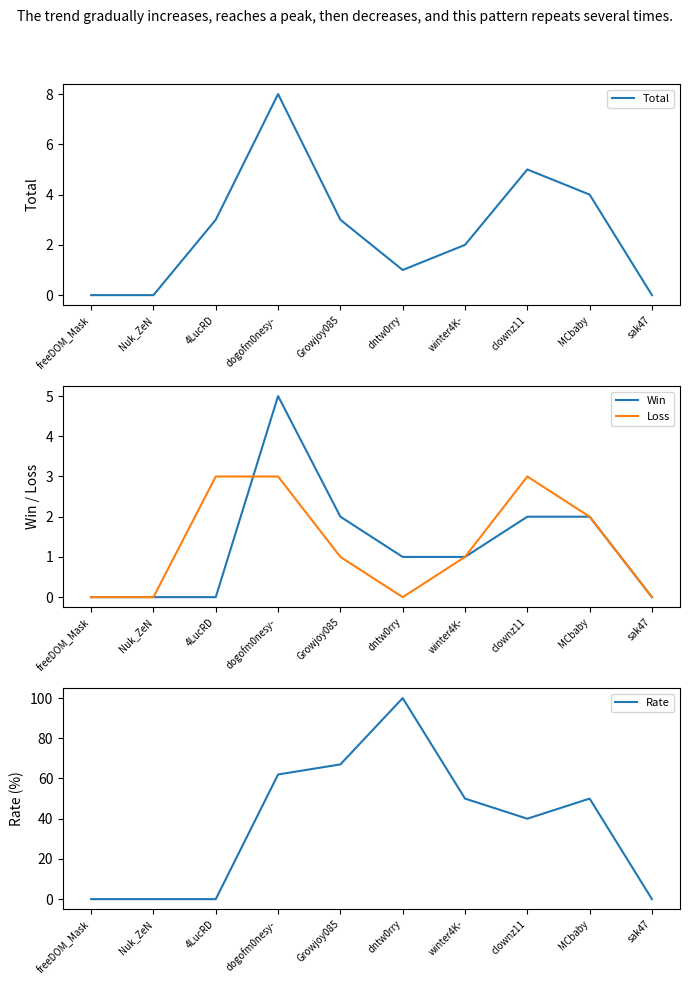

Is this an area chart (filled region under the line)?

No